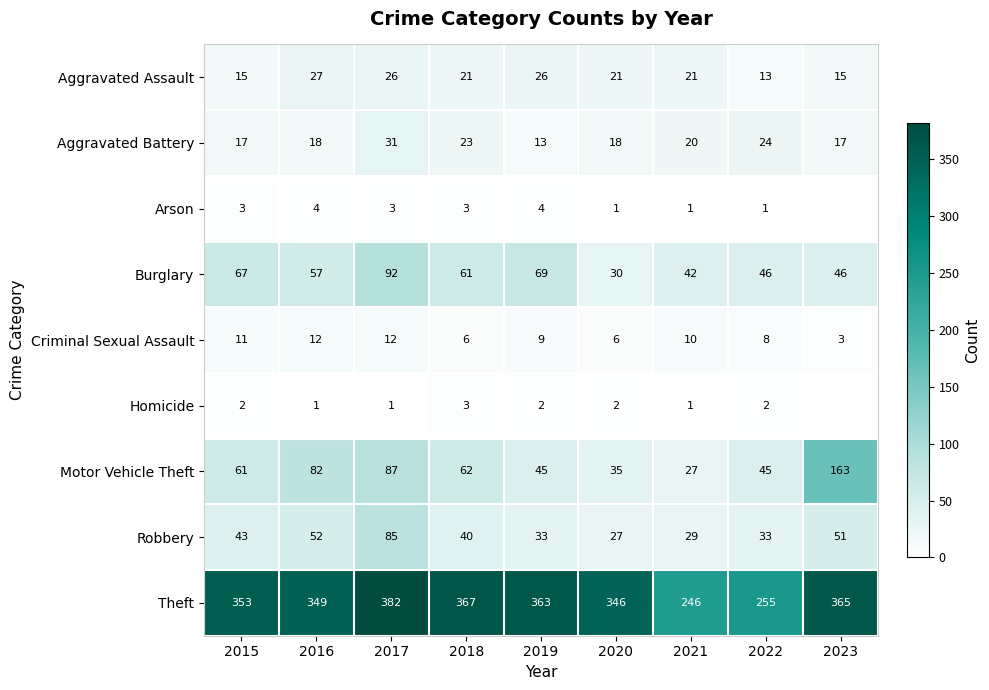

What is the difference between the second highest and minimum values in the Motor Vehicle Theft series?

60